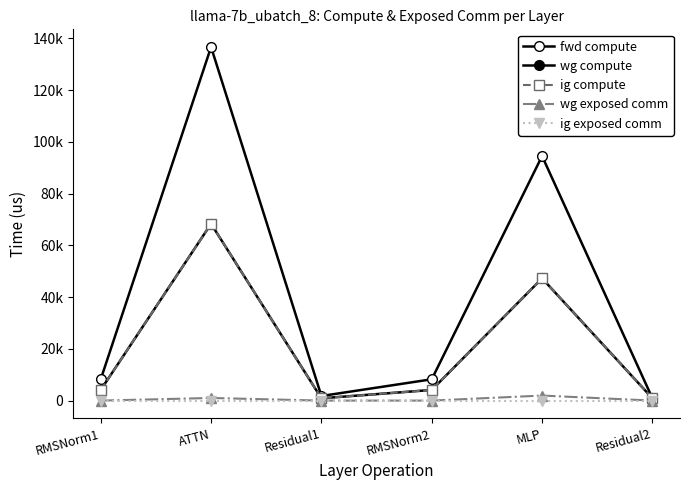

True or false: ig exposed comm and wg exposed comm intersect in this chart.

False